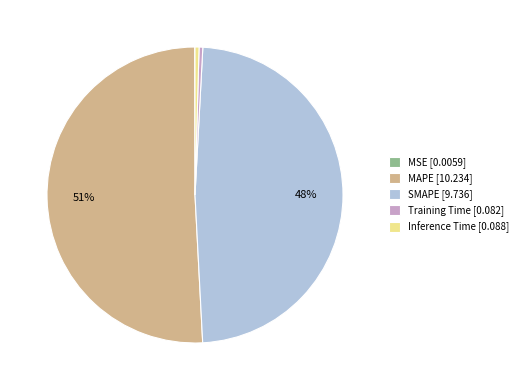

Which has a higher value, MAPE or SMAPE?

MAPE